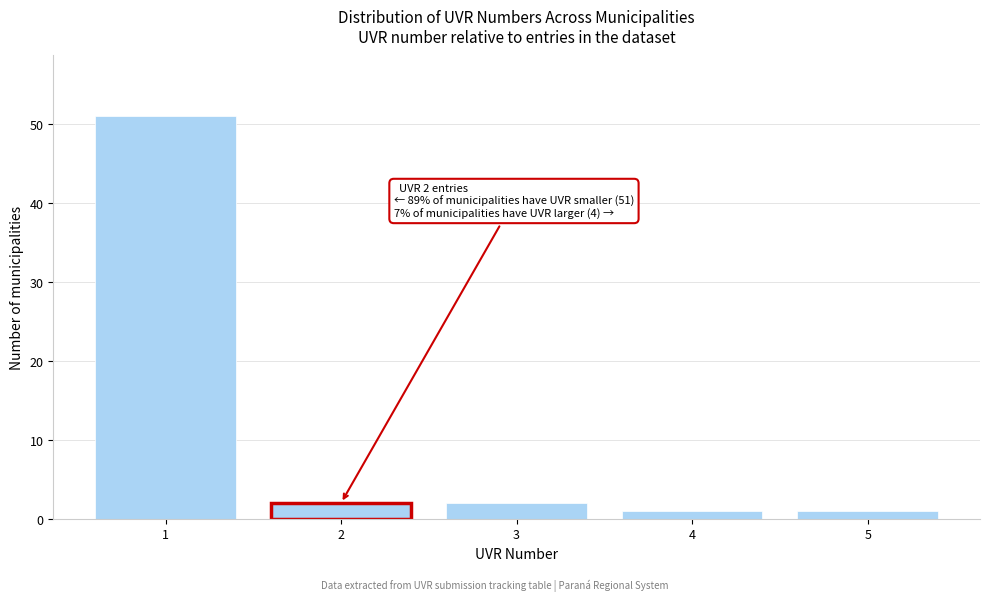

Reading left to right, transcribe all the data shown in this chart.

51	2	2	1	1